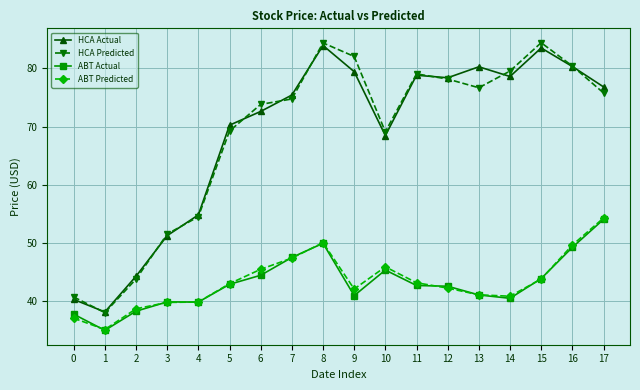

After their last crossing, which series has the higher values: HCA Actual or HCA Predicted?

HCA Actual